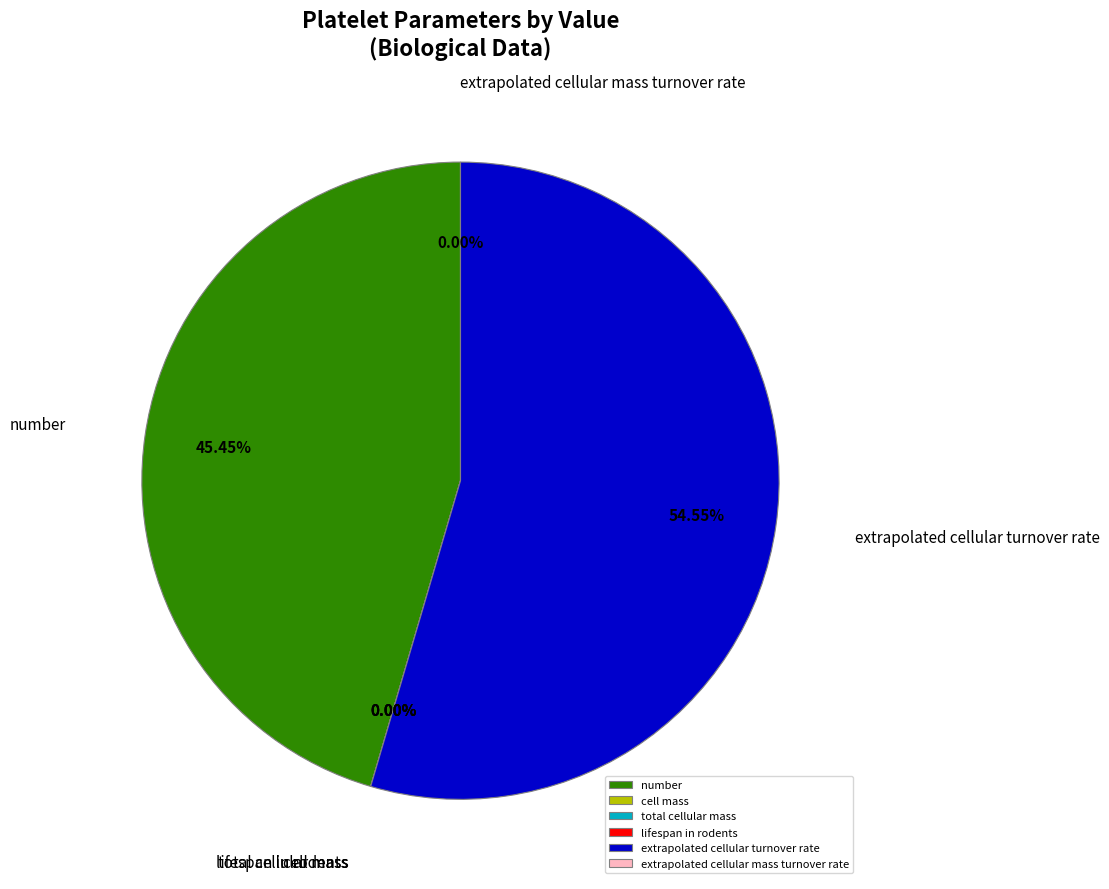

Which has a higher value, extrapolated cellular mass turnover rate or number?

number